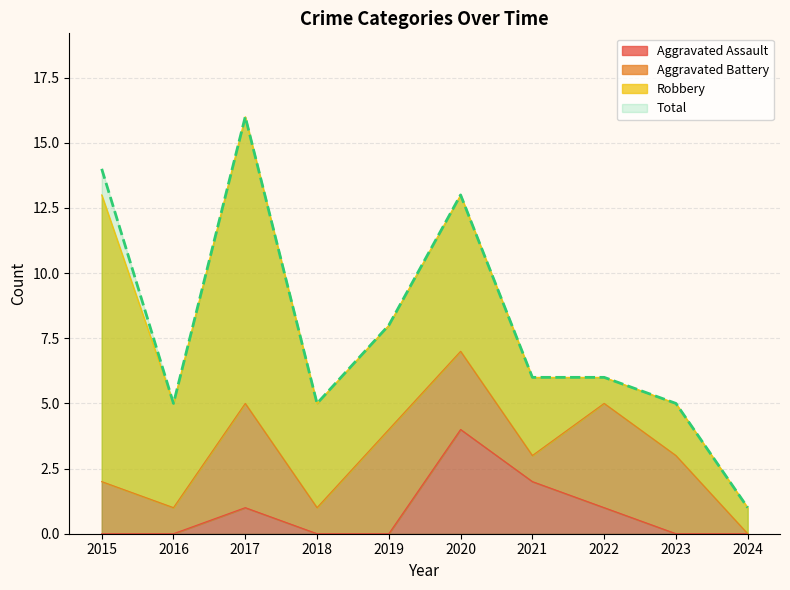

Which series has the widest spread of values?

Total